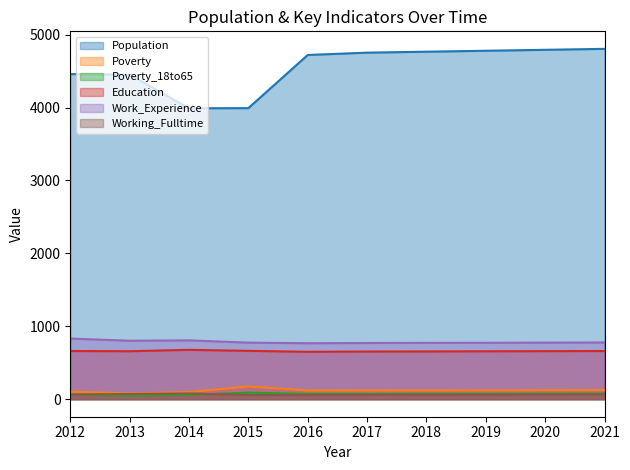

True or false: Poverty and Working_Fulltime intersect in this chart.

False